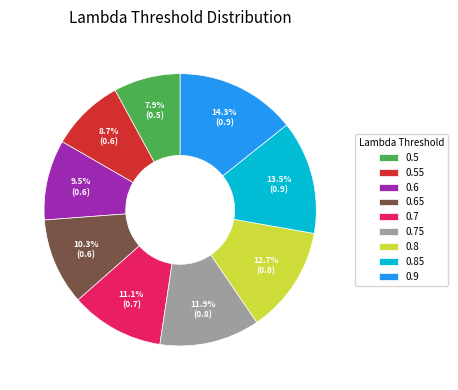

Between 0.7 and 0.65, which is larger?

0.7